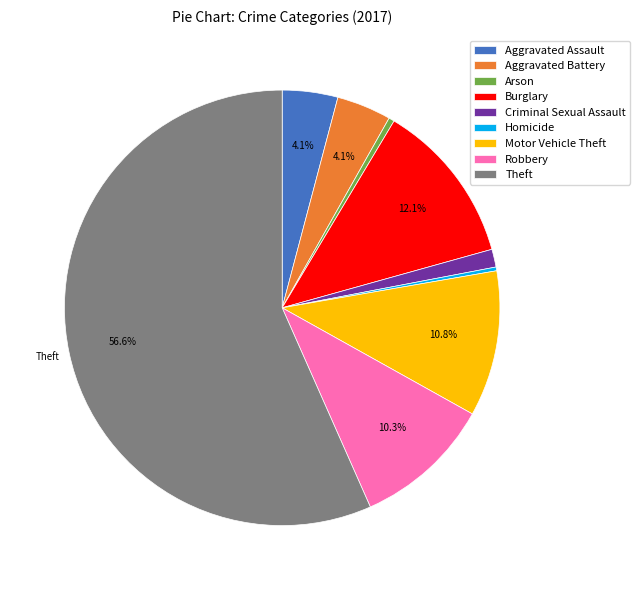

Which slice is the largest?

Theft